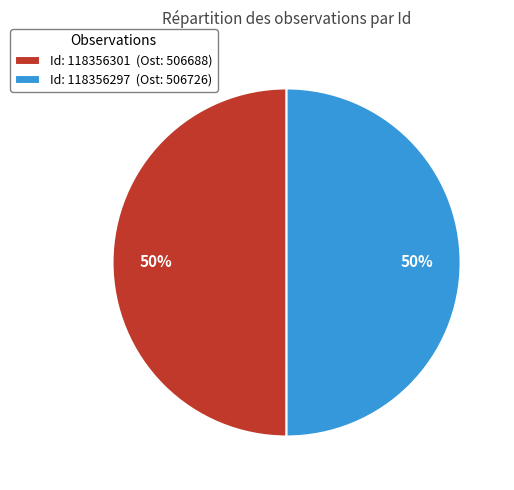

Combined, do Id: 118356297 (Ost: 506726) and Id: 118356301 (Ost: 506688) account for over 50%?

Yes